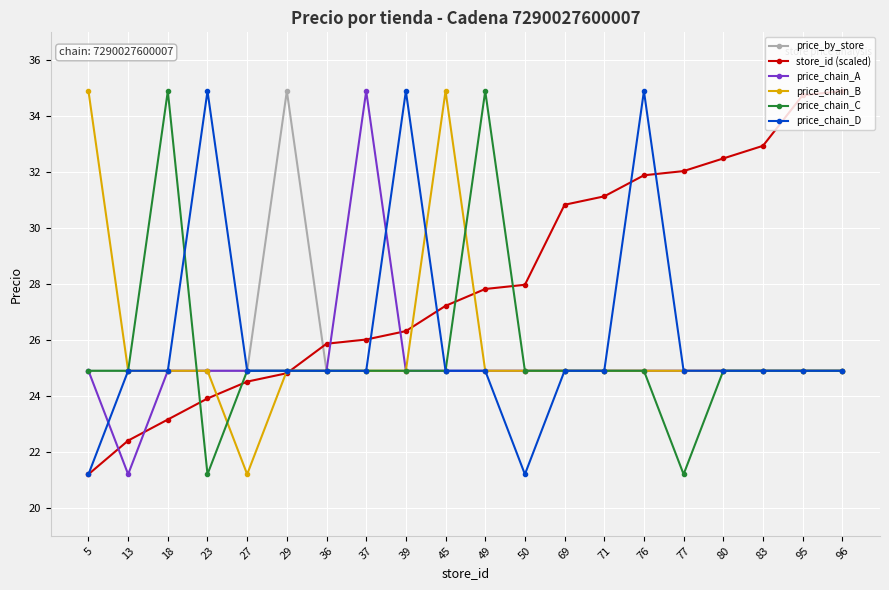

What is the average value of the price_chain_C series?

25.5